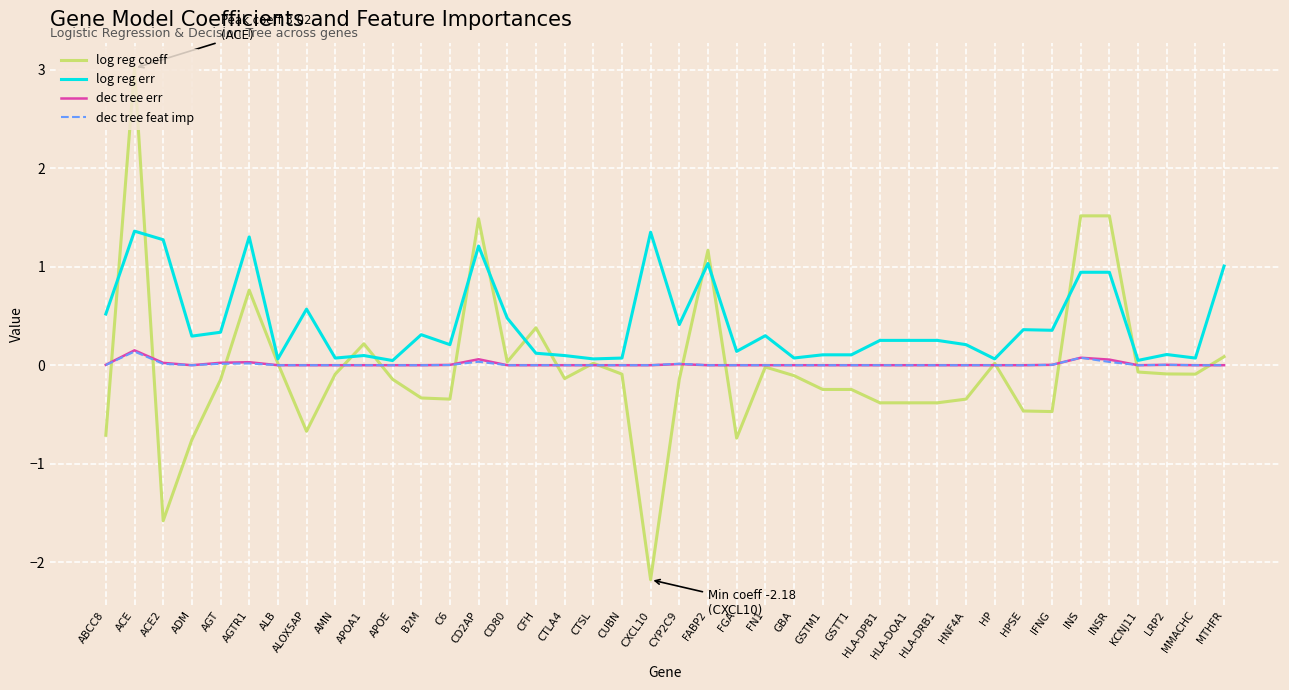

What position from the left is ADM?

4